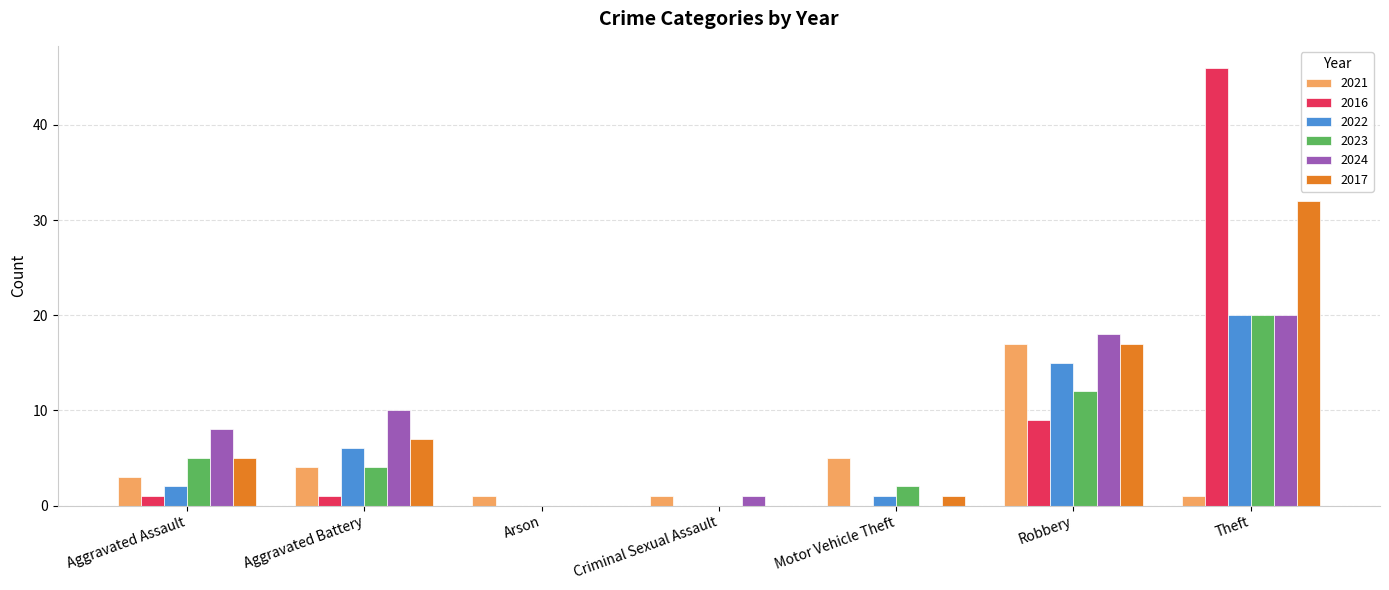

Reading left to right, what are all the values shown in this chart?

2021: Aggravated Assault=3	Aggravated Battery=4	Arson=1	Criminal Sexual Assault=1	Motor Vehicle Theft=5	Robbery=17	Theft=1
2016: Aggravated Assault=1	Aggravated Battery=1	Arson=0	Criminal Sexual Assault=0	Motor Vehicle Theft=0	Robbery=9	Theft=46
2022: Aggravated Assault=2	Aggravated Battery=6	Arson=0	Criminal Sexual Assault=0	Motor Vehicle Theft=1	Robbery=15	Theft=20
2023: Aggravated Assault=5	Aggravated Battery=4	Arson=0	Criminal Sexual Assault=0	Motor Vehicle Theft=2	Robbery=12	Theft=20
2024: Aggravated Assault=8	Aggravated Battery=10	Arson=0	Criminal Sexual Assault=1	Motor Vehicle Theft=0	Robbery=18	Theft=20
2017: Aggravated Assault=5	Aggravated Battery=7	Arson=0	Criminal Sexual Assault=0	Motor Vehicle Theft=1	Robbery=17	Theft=32